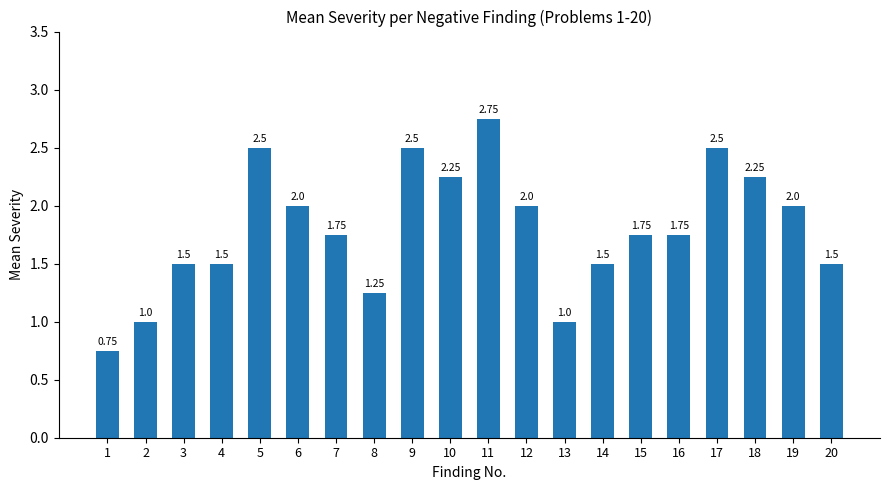

Does the chart contain stacked bars?

No